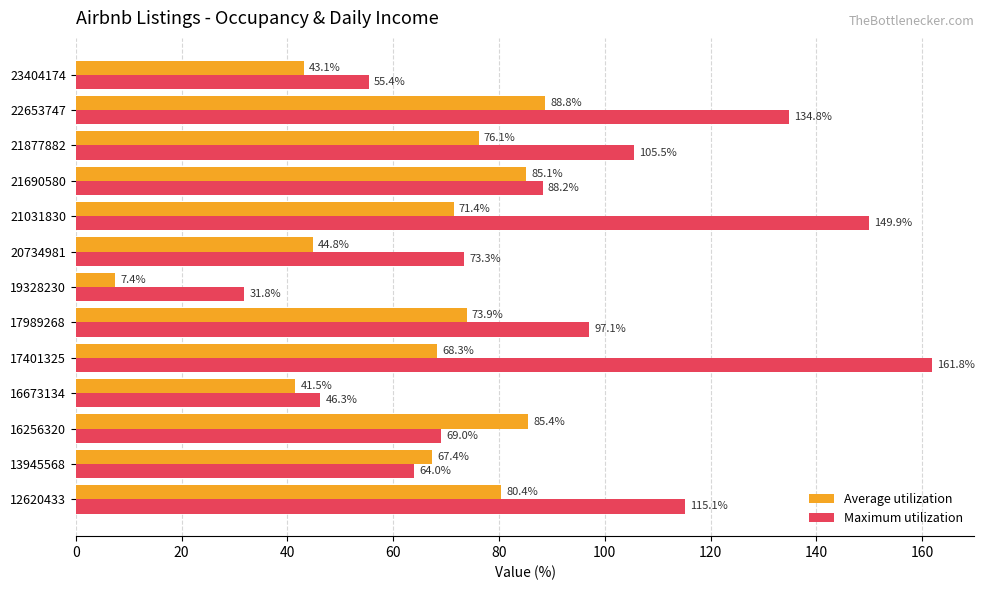

What is the difference between the maximum and minimum values in the Maximum utilization series?

129.9